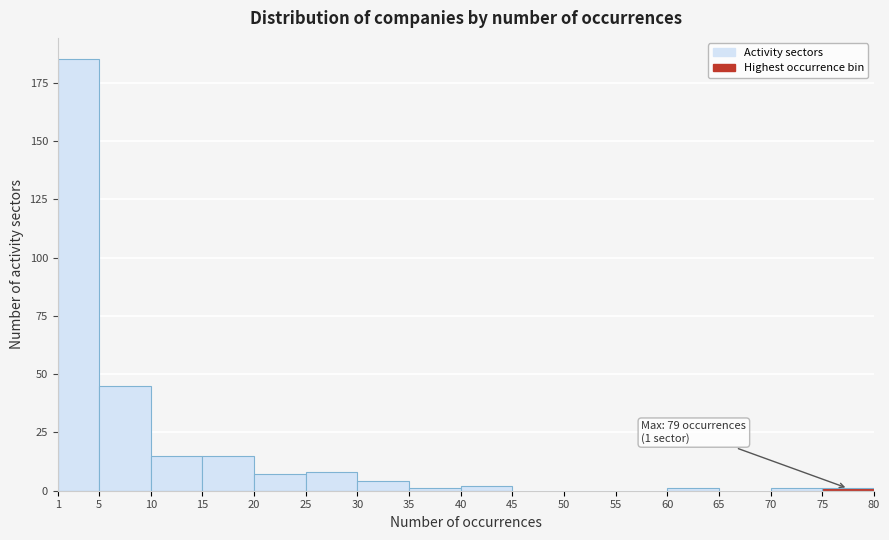

Which range on the x-axis has the tallest bar?

1 to 5